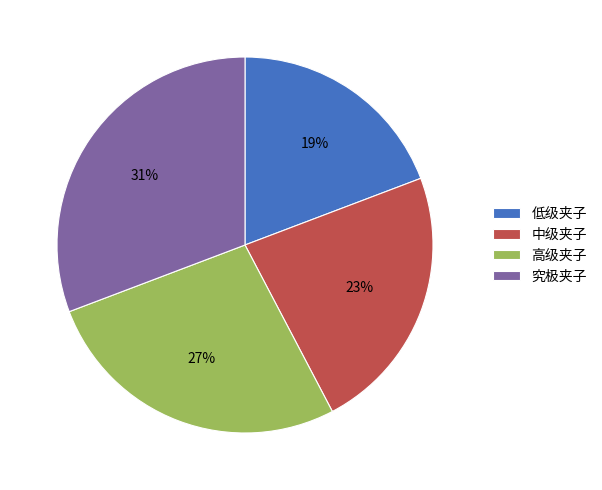

Do 中级夹子 and 究极夹子 together represent more than half of the pie?

Yes